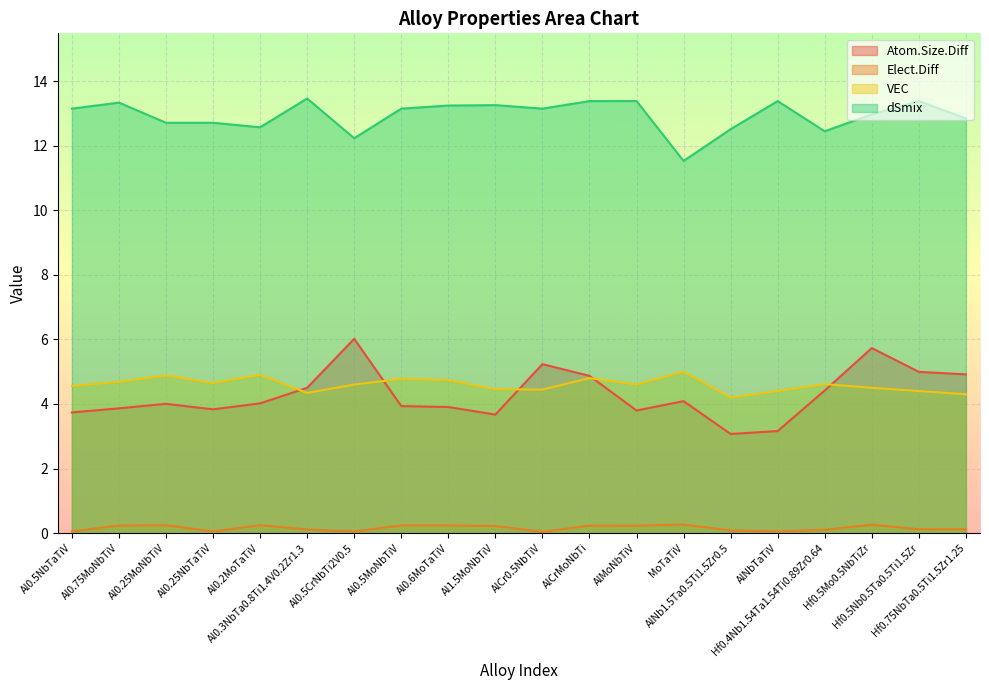

What is the difference between the highest and lowest values at Al0.5MoNbTiV?

12.9